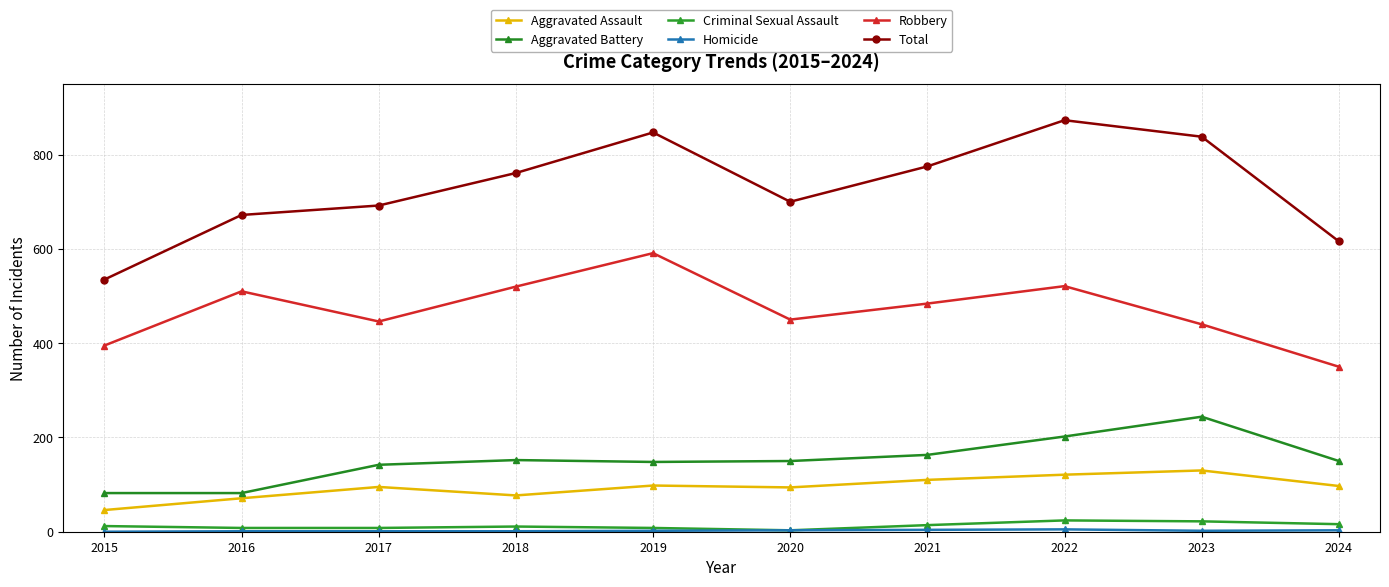

What is the sum of the Total values at 2022 and 2021?

1648